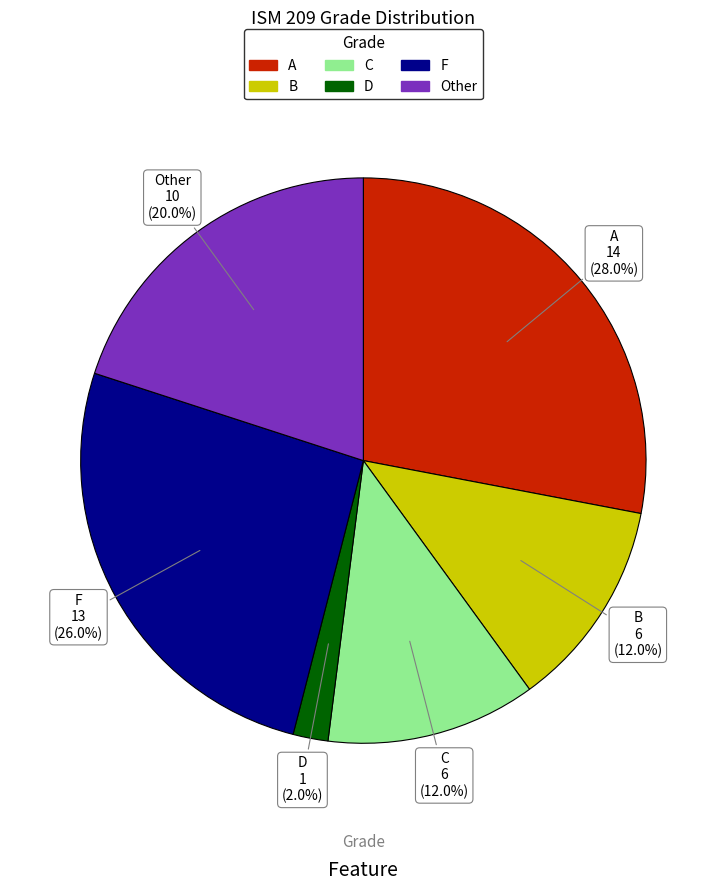

To the nearest percent, what percentage of the pie is C?

12%